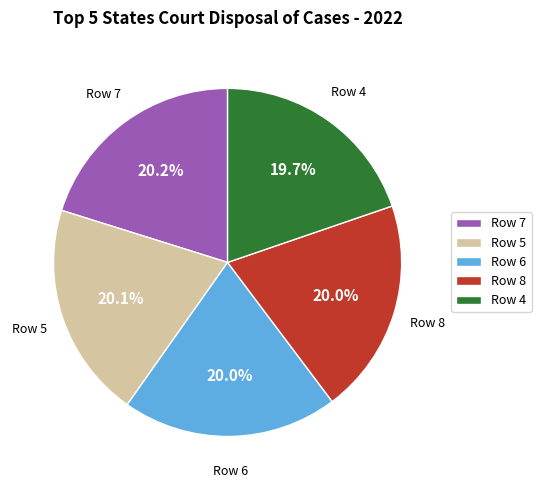

Approximately how many times larger is the value at Row 4 compared to Row 7?

1.0